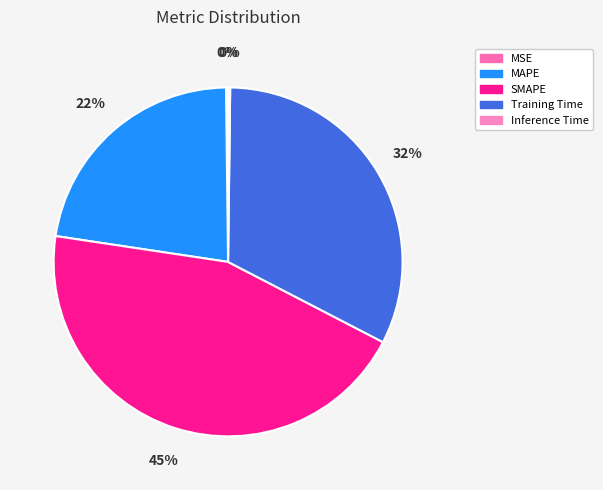

What is the total percentage of Inference Time and SMAPE?

45.0%